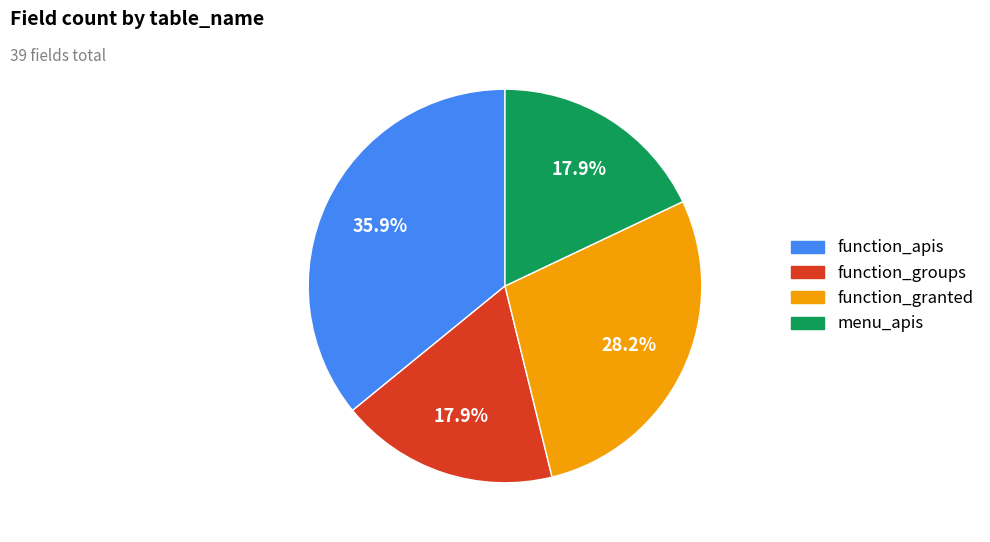

To the nearest percent, what is the difference between the largest and smallest slice percentages?

18%